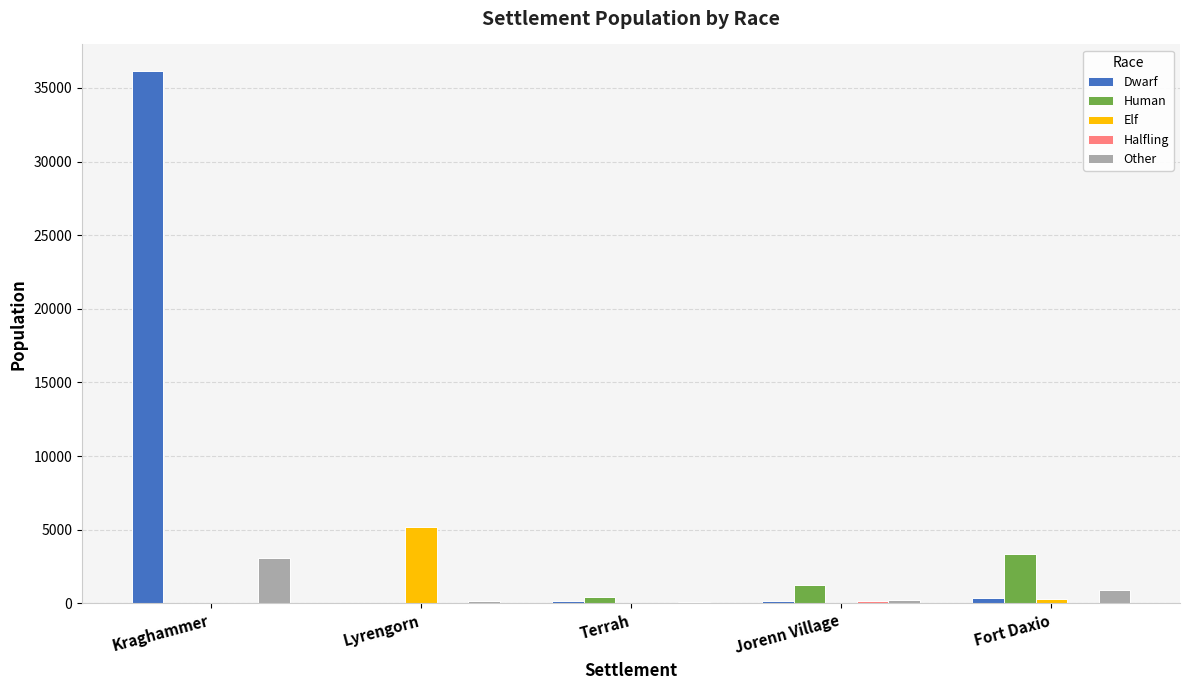

How many groups of bars are there?

5